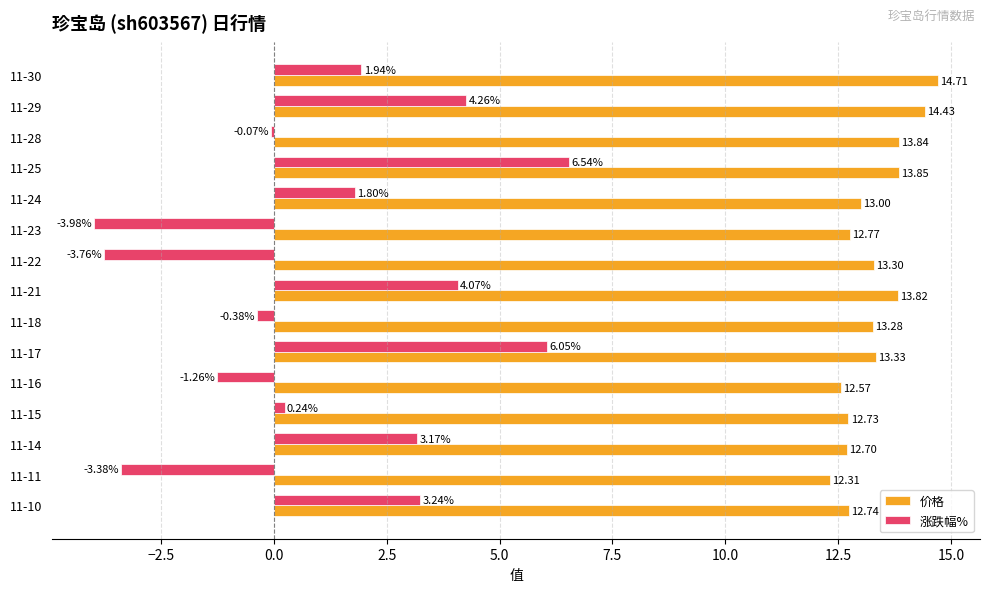

List the series in order of their overall mean, lowest first.

涨跌幅%, 价格